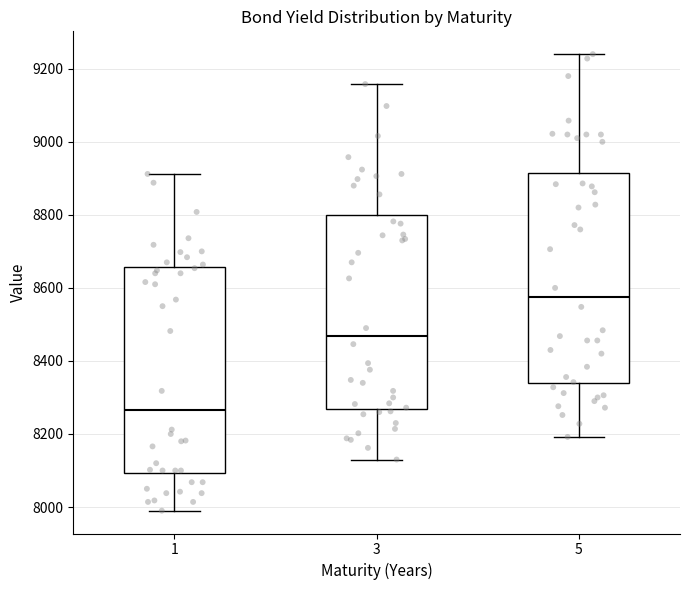

Reading left to right, read every box against the y-axis: the position of its median line, the range the box covers, and the ends of its whiskers. The values are not printed on the chart, so give them approximately, as read against the axis.

1: median 8260, box 8100 to 8660, whiskers 8000 to 8920
3: median 8460, box 8260 to 8800, whiskers 8140 to 9160
5: median 8580, box 8340 to 8920, whiskers 8200 to 9240